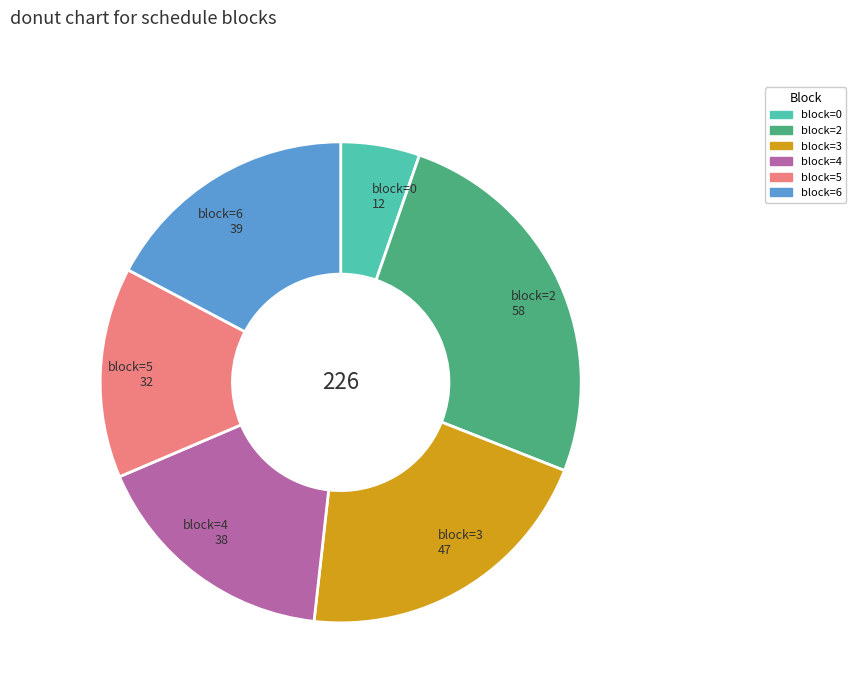

What is the smallest slice in the pie chart?

block=0